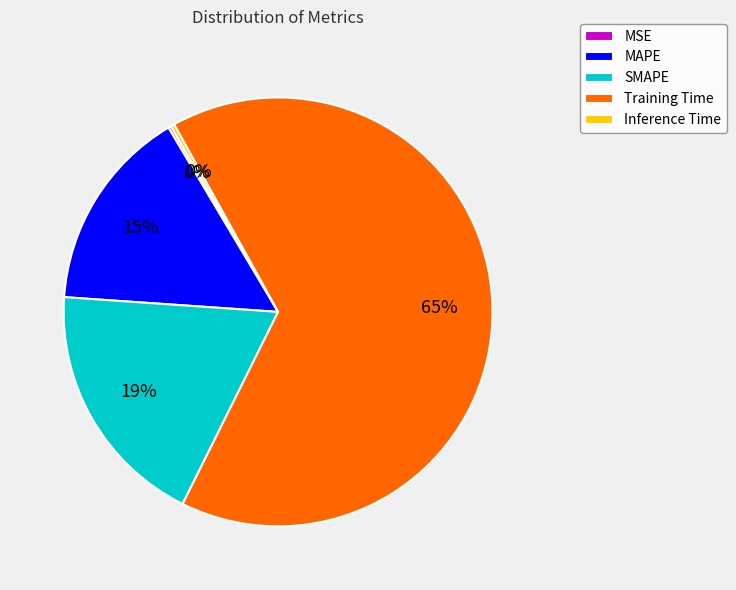

Is there any slice that represents more than half of the pie?

Yes